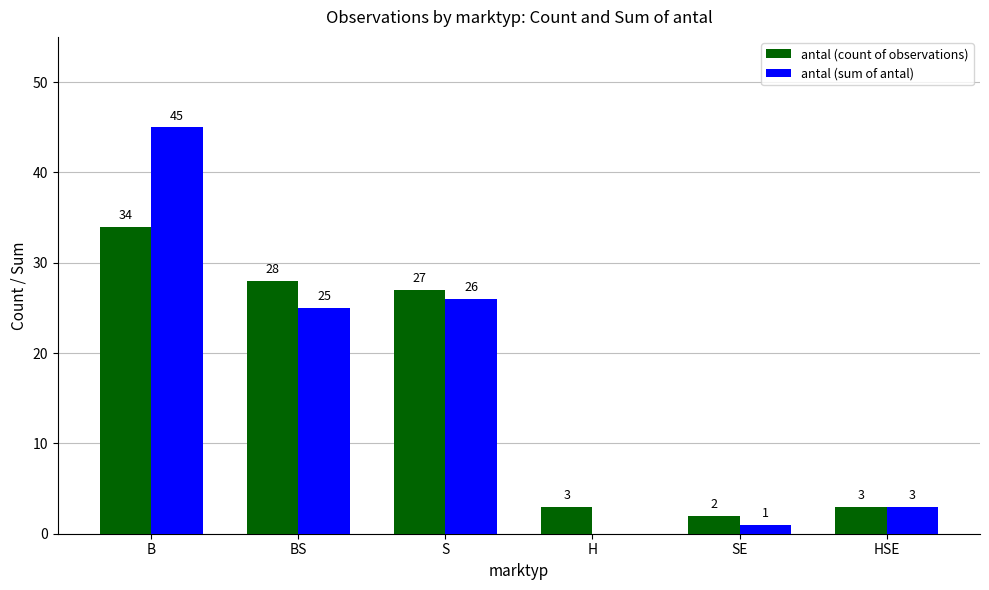

At which label is antal (count of observations) closest to 18?

S